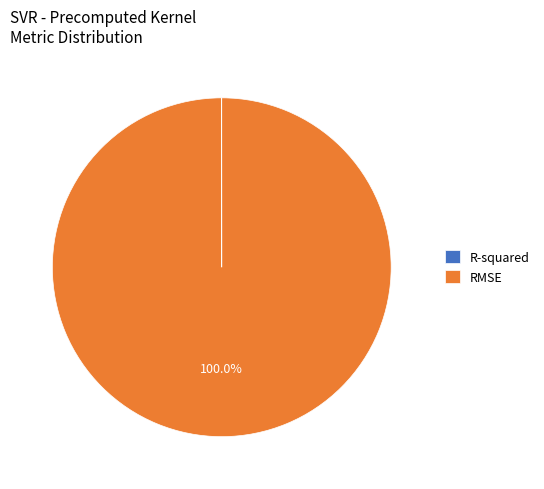

The RMSE slice represents 88% of the pie. True or false?

False